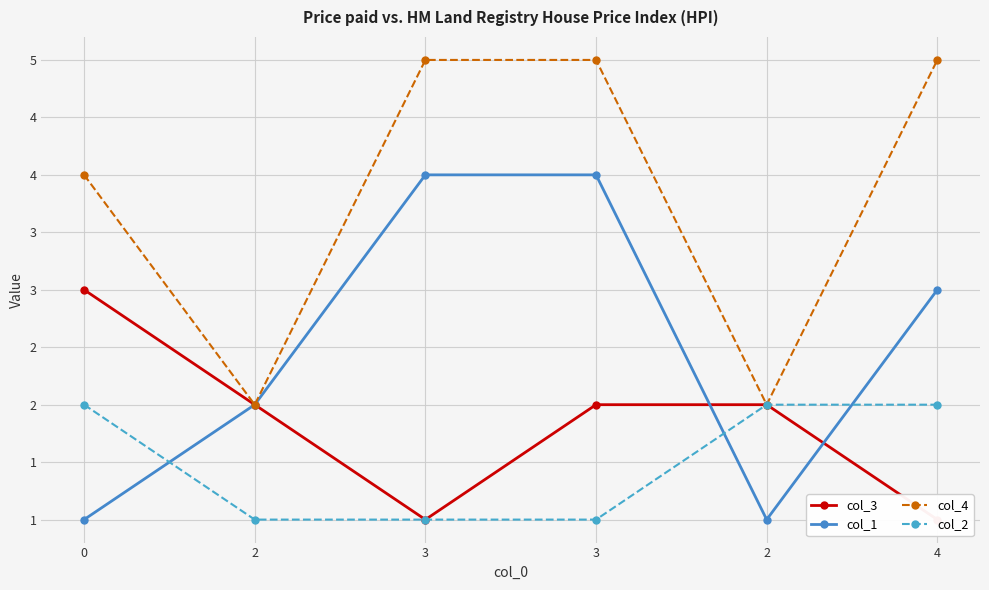

At how many categories does at least one series exceed 1?

6